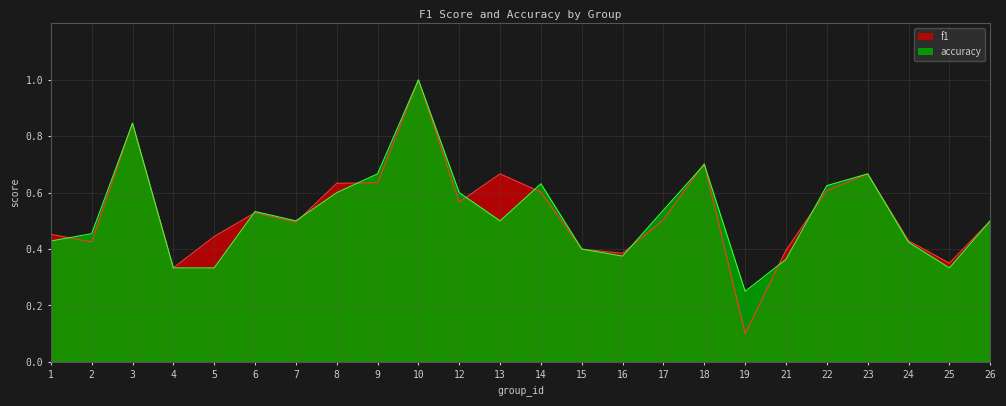

After their last crossing, which series has the higher values: f1 or accuracy?

accuracy